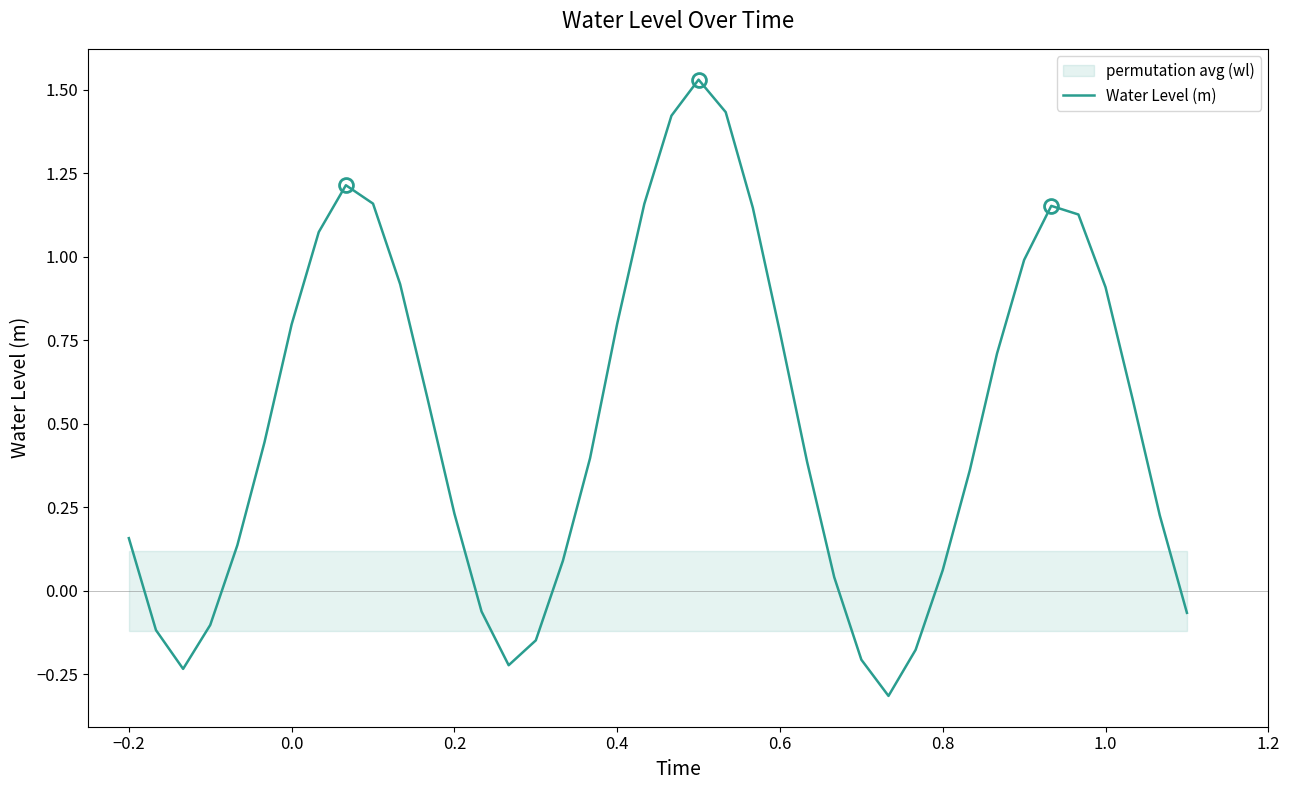

At which label does Water Level (m) first exceed 0?

−0.2